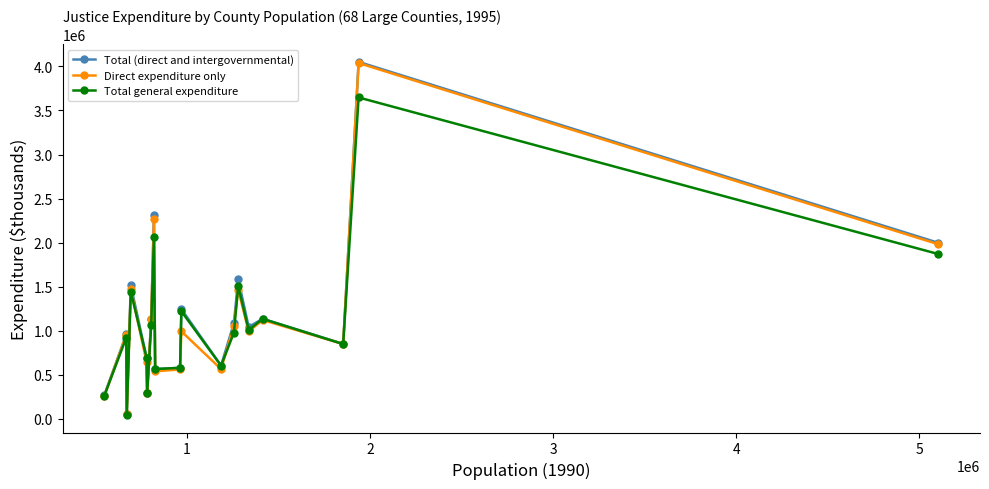

True or false: Direct expenditure only has more than 0 interior local peaks.

True